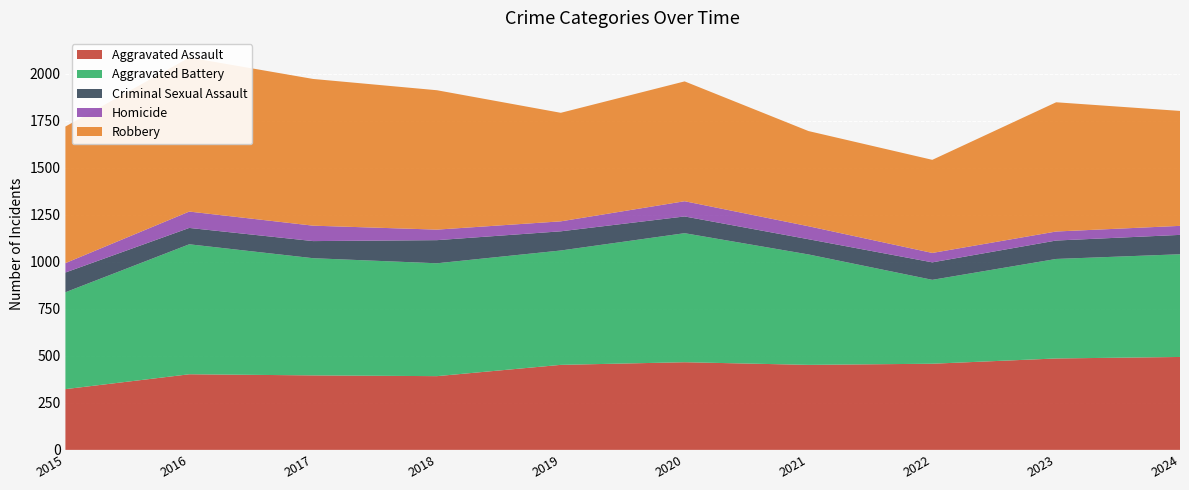

Reading left to right, extract all data points from this chart.

Aggravated Assault: 2015=323	2016=402	2017=396	2018=392	2019=452	2020=466	2021=452	2022=458	2023=486	2024=494
Aggravated Battery: 2015=515	2016=691	2017=623	2018=600	2019=608	2020=686	2021=587	2022=446	2023=529	2024=546
Criminal Sexual Assault: 2015=105	2016=87	2017=91	2018=123	2019=102	2020=89	2021=81	2022=93	2023=98	2024=103
Homicide: 2015=50	2016=87	2017=82	2018=56	2019=53	2020=81	2021=69	2022=50	2023=48	2024=48
Robbery: 2015=726	2016=819	2017=780	2018=741	2019=577	2020=637	2021=506	2022=495	2023=687	2024=611